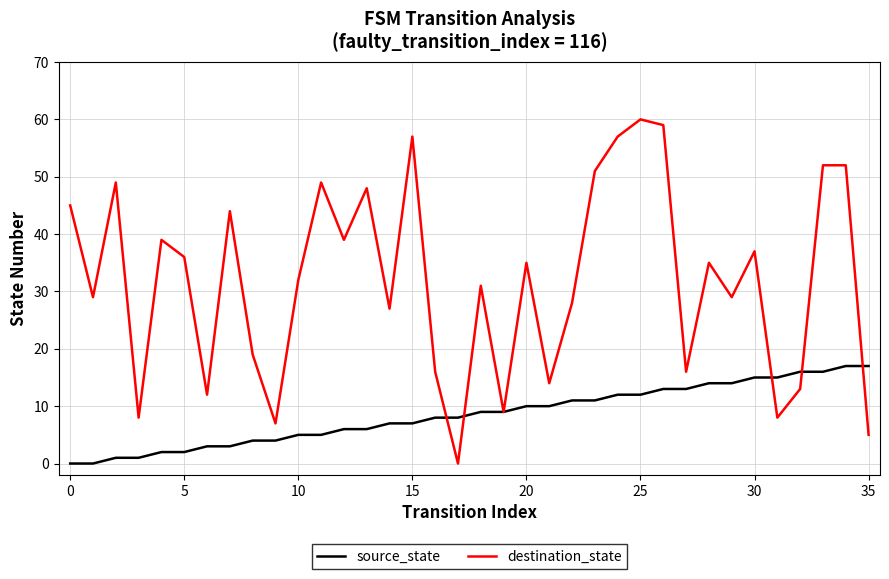

What is the maximum value shown in the chart?

60